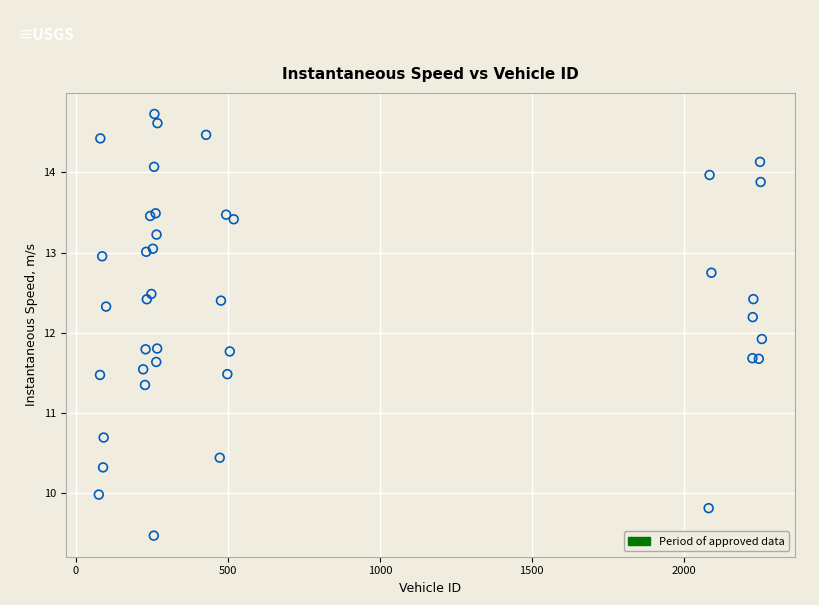

What Y value in the scatter plot is closest to 12?

11.9